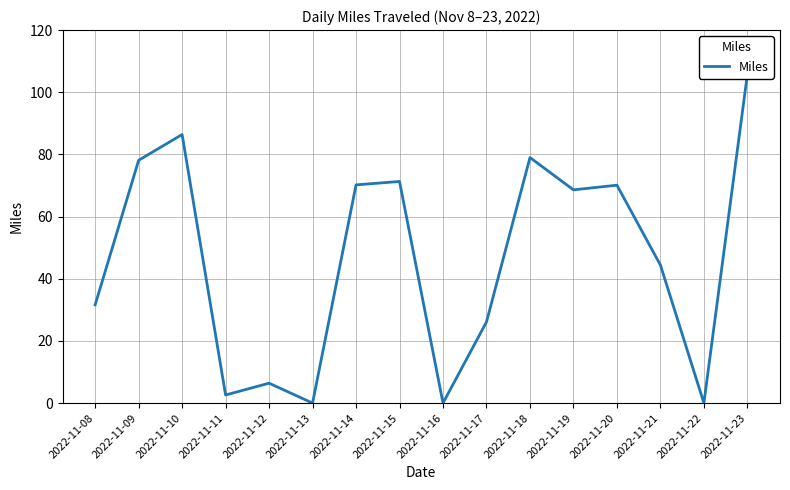

The value at 2022-11-10 is 86.4. True or false?

True